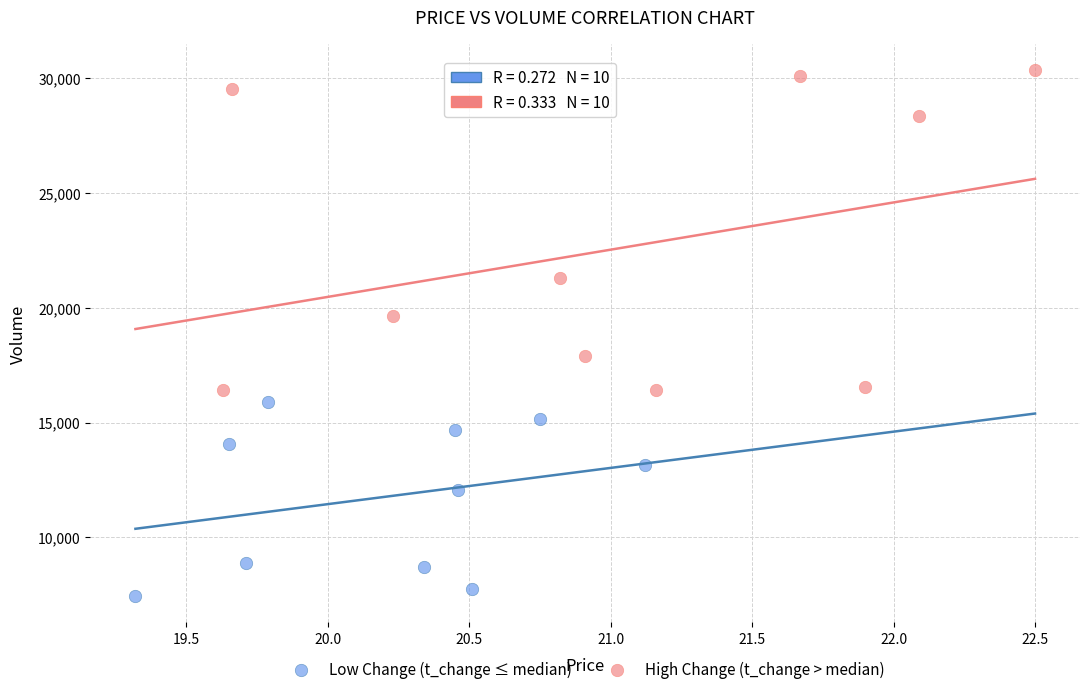

What are all the series names shown in the legend?

Low Change (t_change ≤ median), High Change (t_change > median)